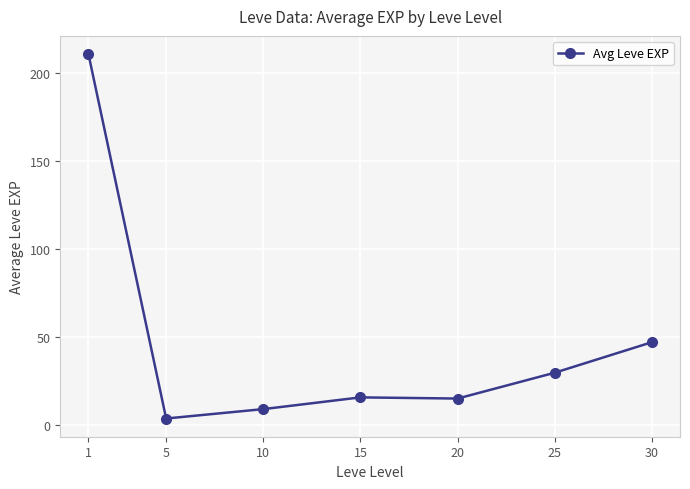

At which category does the data reach its first local valley?

5